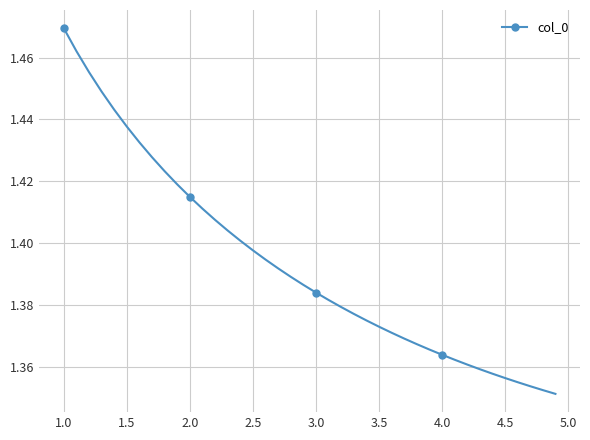

Reading right to left, what are all the values shown in this chart?

1.4	1.4	1.4	1.4	1.4	1.4	1.4	1.4	1.4	1.4	1.4	1.4	1.4	1.4	1.4	1.4	1.4	1.4	1.4	1.4	1.4	1.4	1.4	1.4	1.4	1.4	1.4	1.4	1.4	1.4	1.4	1.4	1.4	1.4	1.4	1.4	1.4	1.5	1.5	1.5